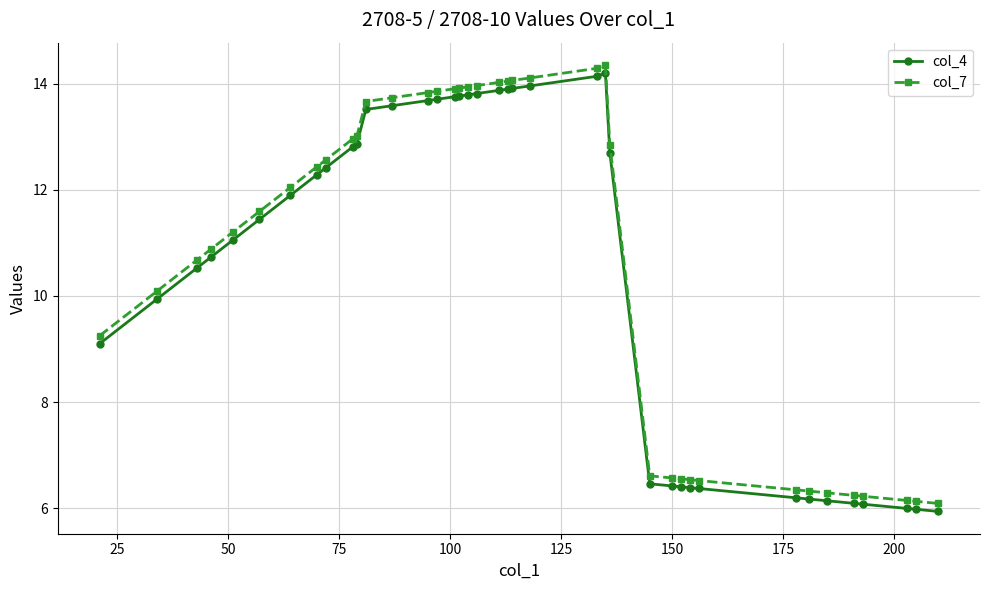

What is the difference between the second highest and minimum values in the col_4 series?

8.2